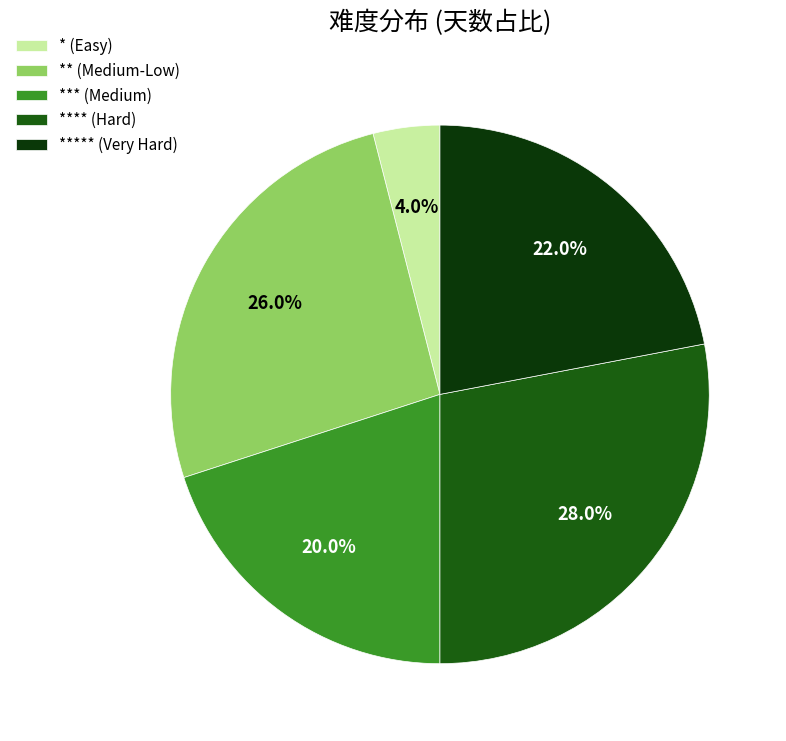

To the nearest percent, what is the difference between the largest and smallest slice percentages?

24%